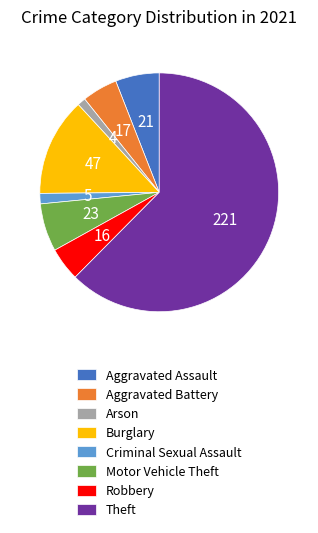

Count the number of slices in the pie.

8